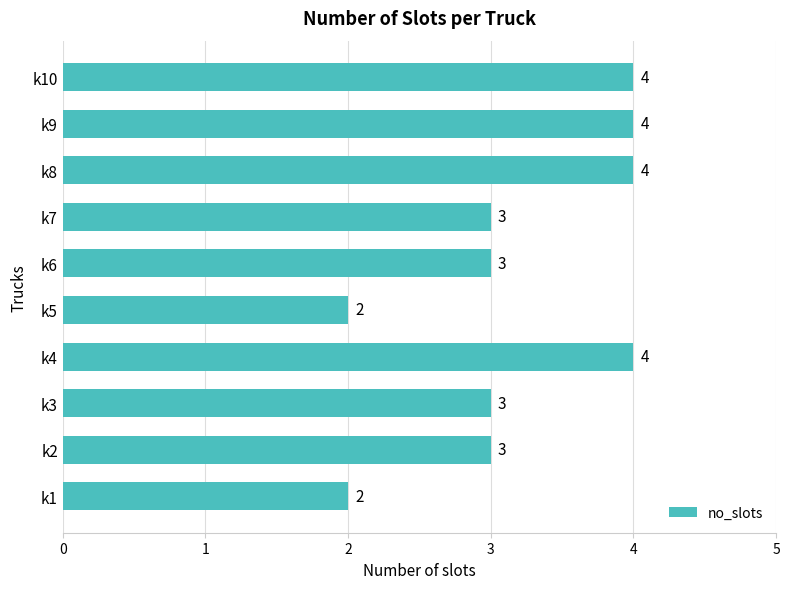

What is the change in value from k7 to k9?

+1